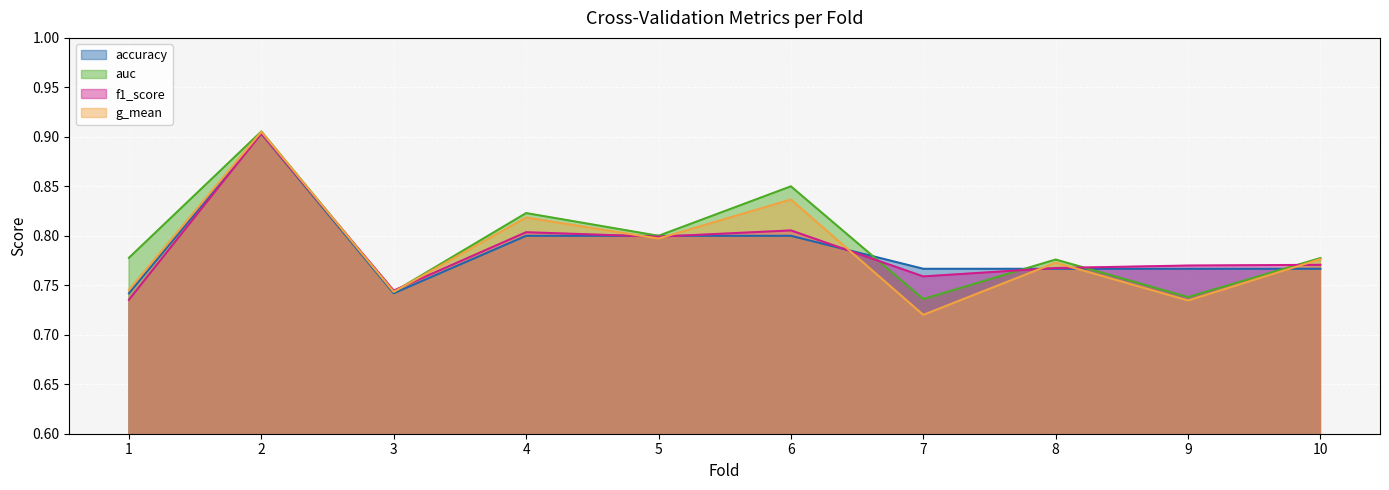

How many lines are shown in the chart?

4